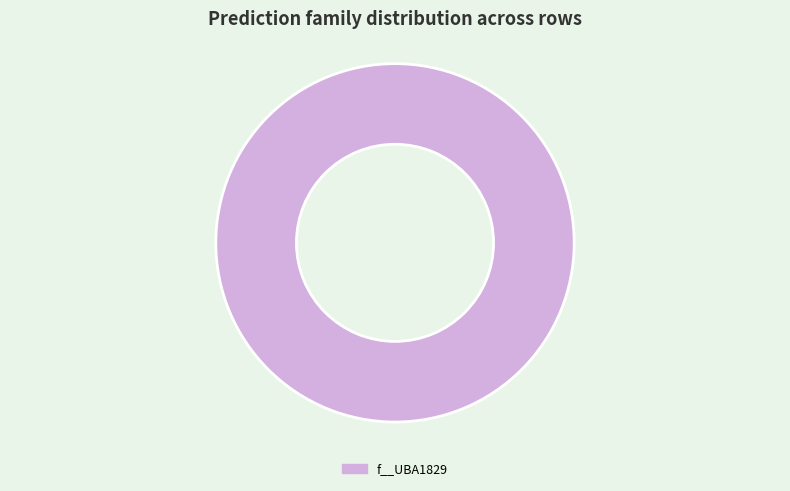

Rank the categories by value from lowest to highest.

f__UBA1829